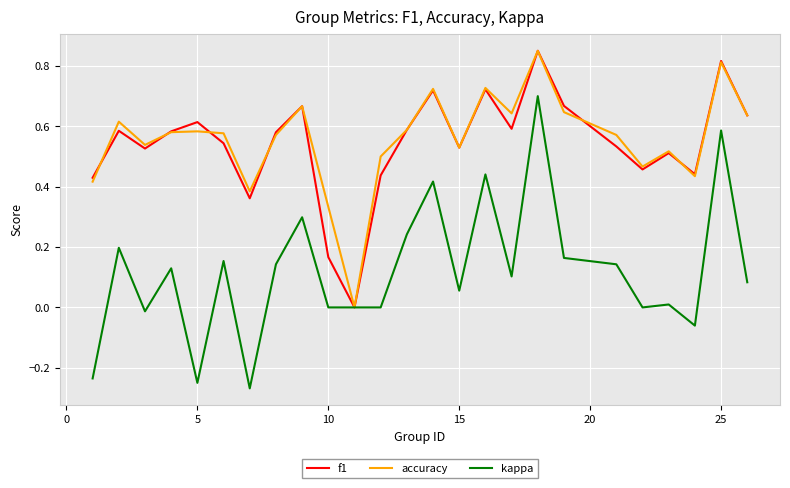

Count the number of categories in the chart.

25